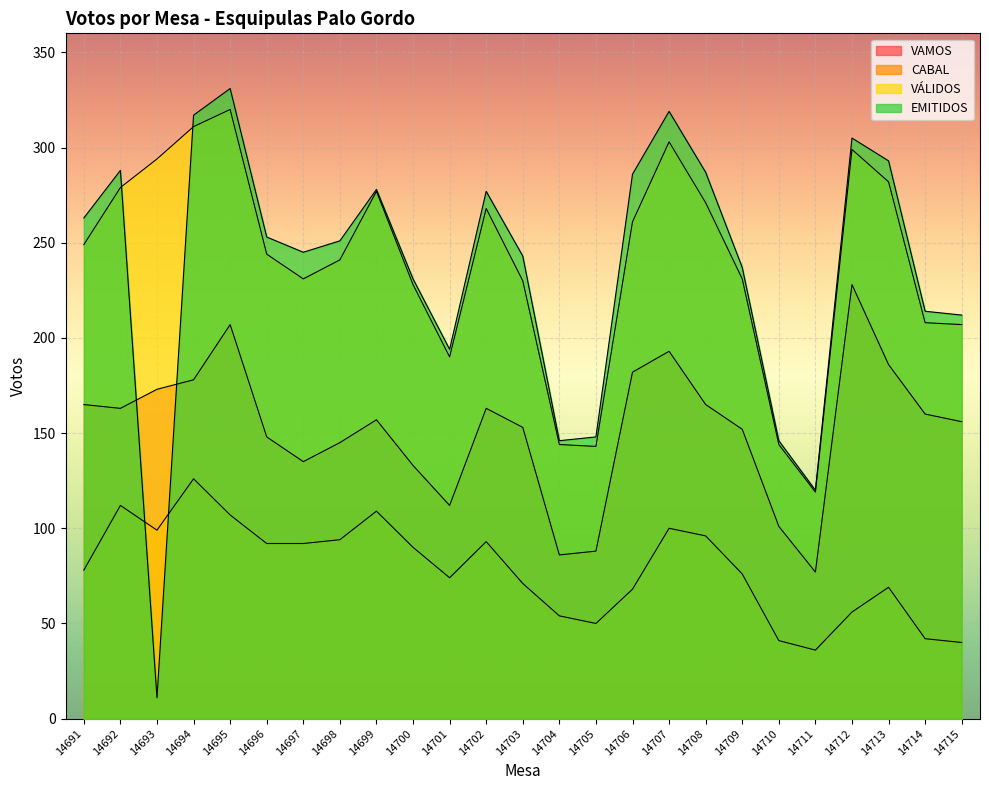

Which series ends up on top after the final intersection of EMITIDOS and VAMOS?

EMITIDOS